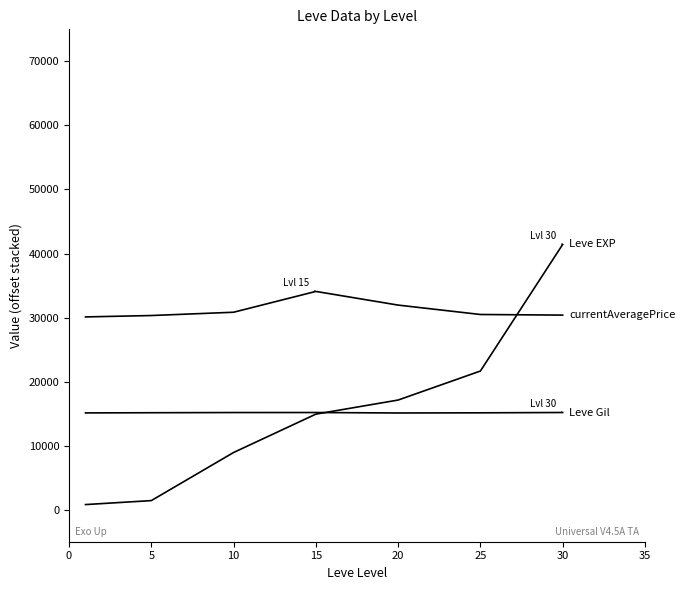

Does the chart display data point markers on the line(s)?

No